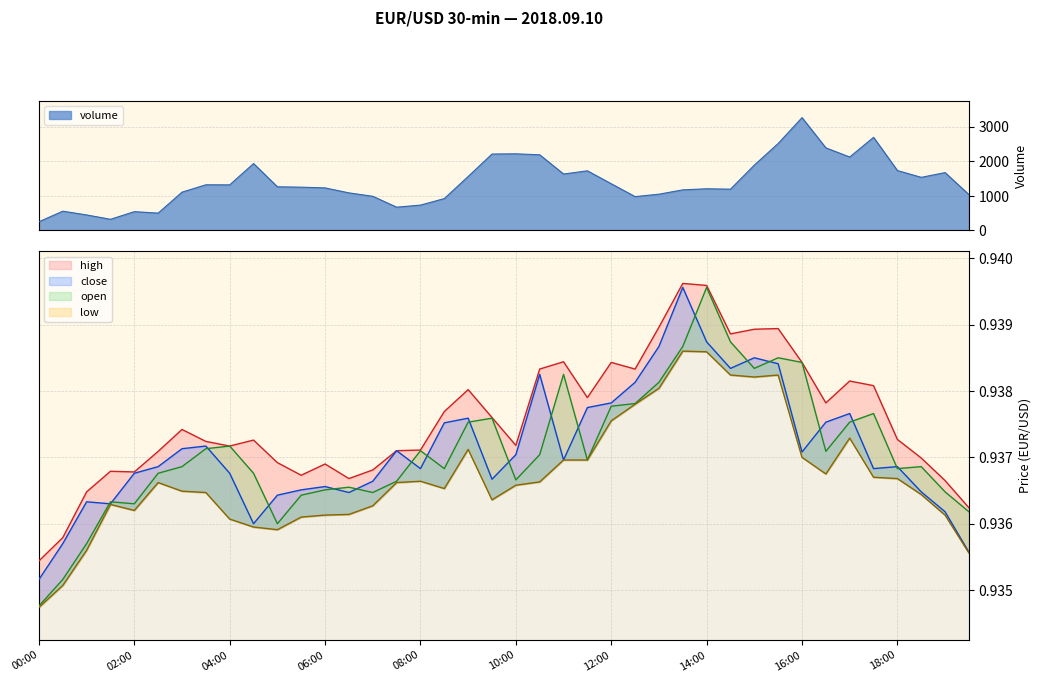

Count the high values in the range 0 to 1.

40